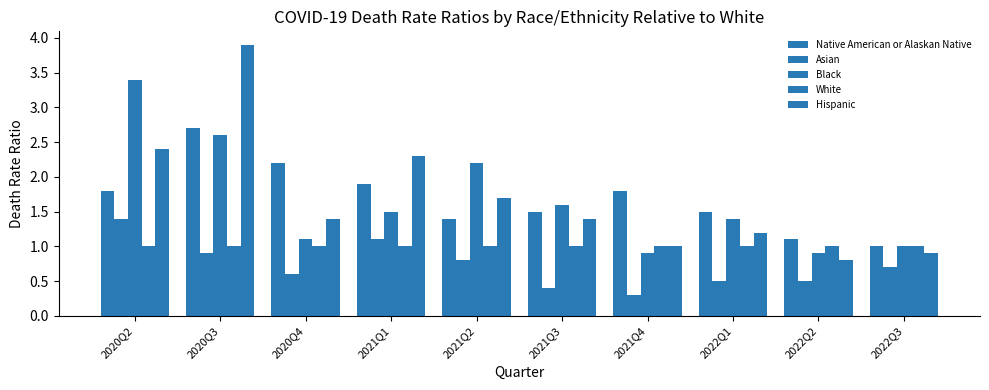

True or false: Asian has a value of 0.3 at 2021Q4.

True